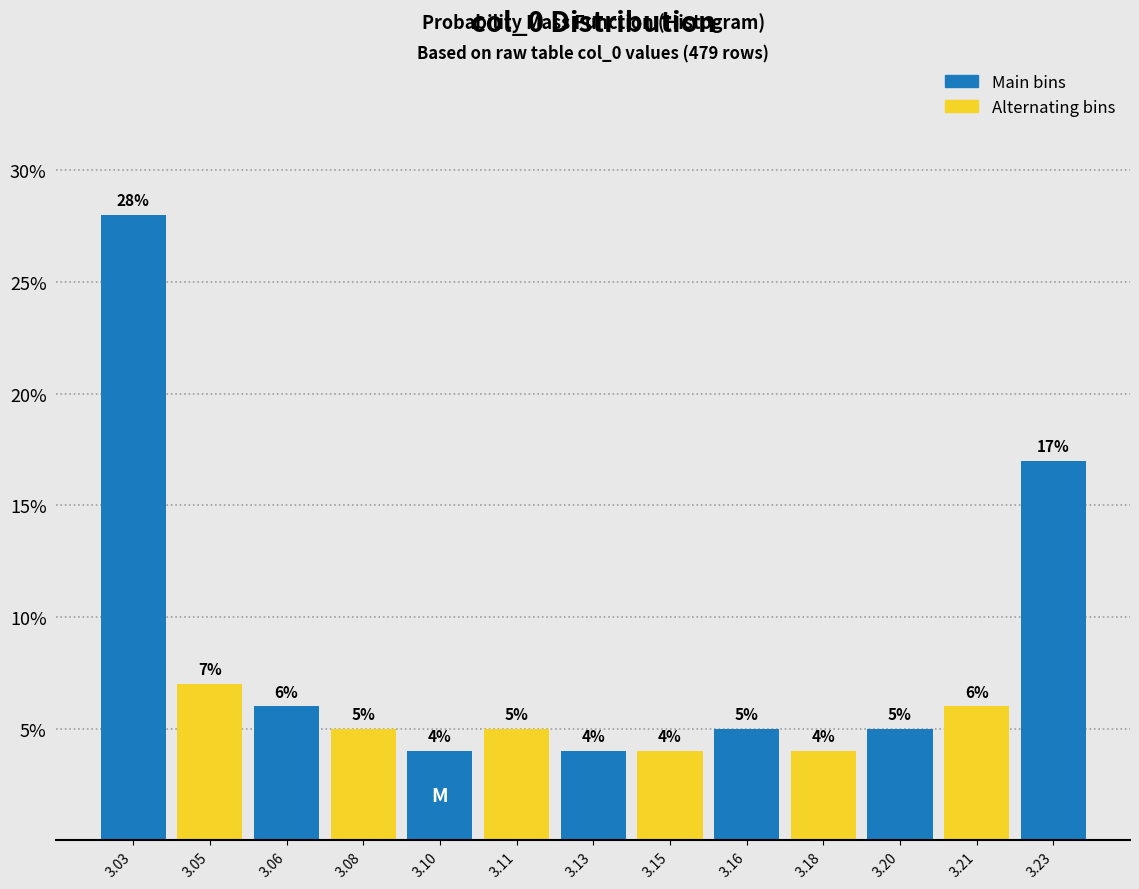

Reading right to left, what are all the values shown in this chart?

17.0	6.0	5.0	4.0	5.0	4.0	4.0	5.0	4.0	5.0	6.0	7.0	28.0